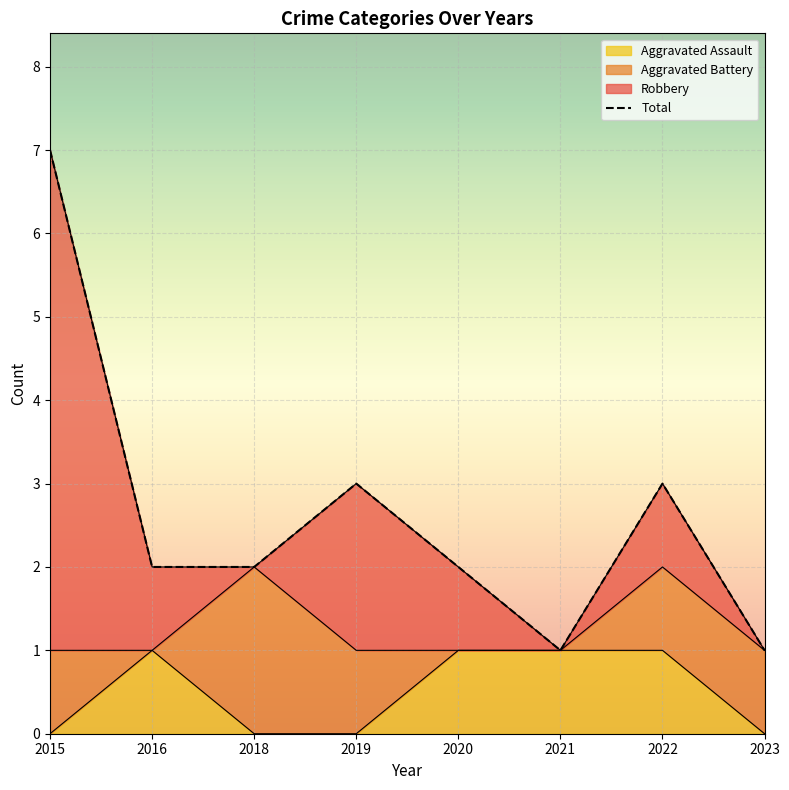

What is the greatest value displayed?

7